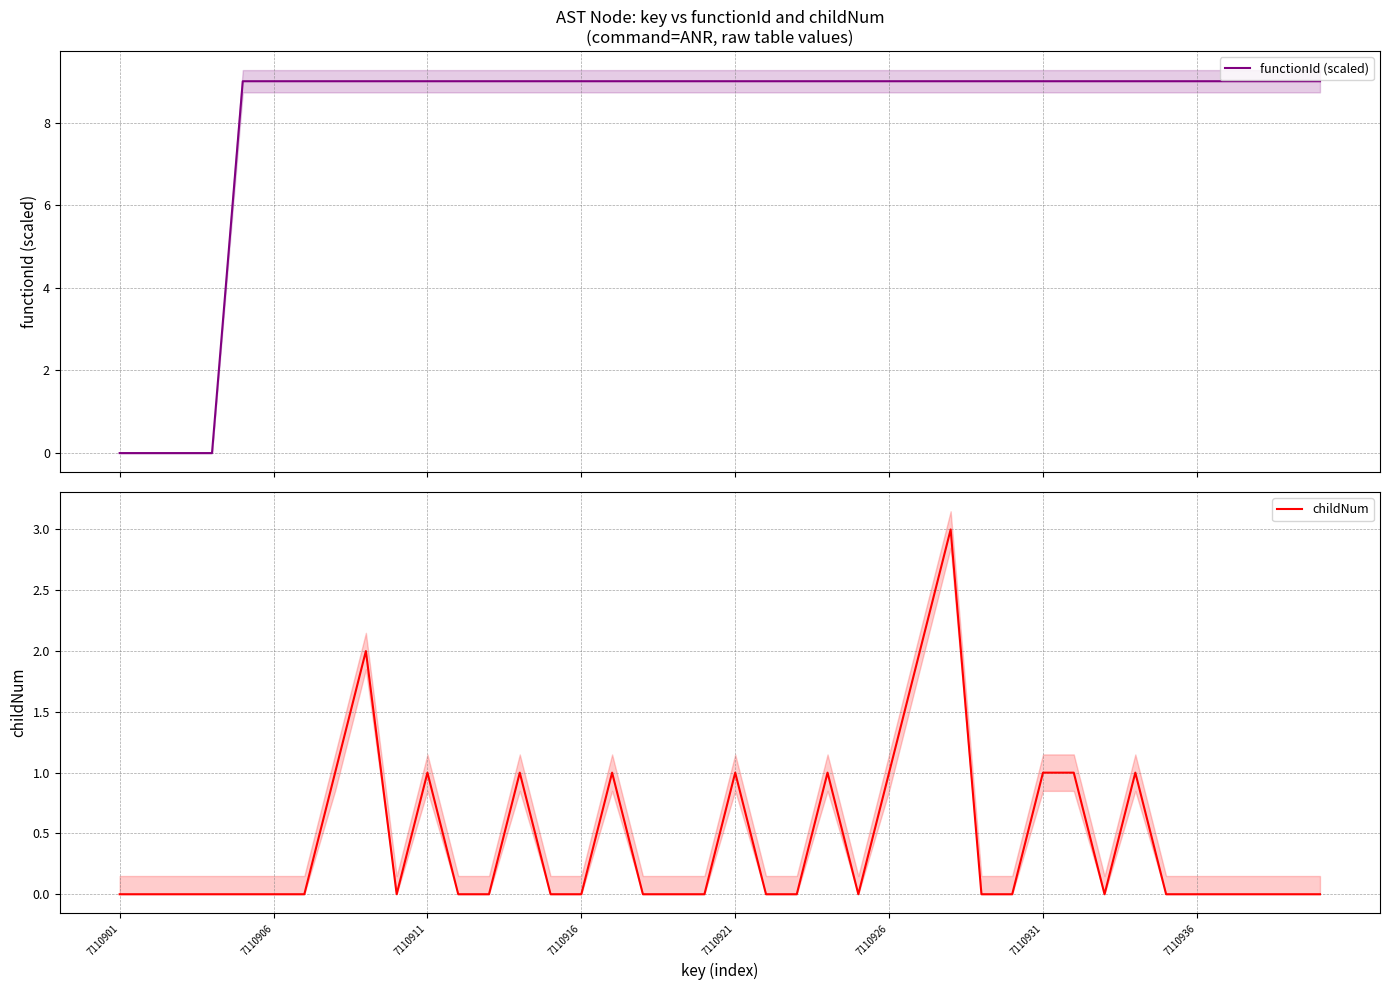

At how many categories does at least one series exceed 1?

36